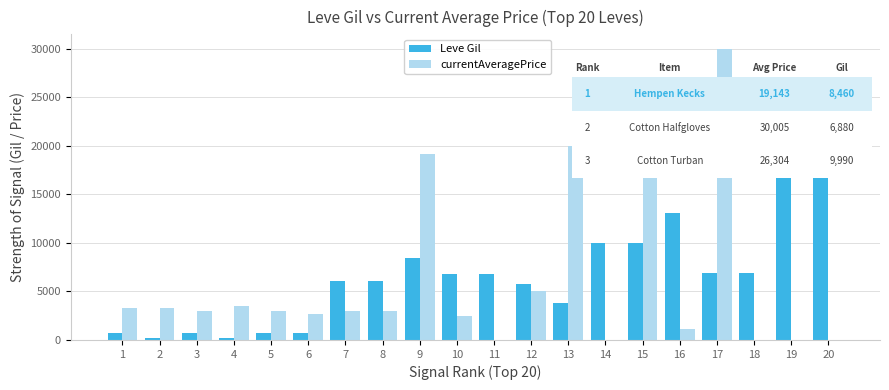

What is the maximum value shown in the chart?

30005